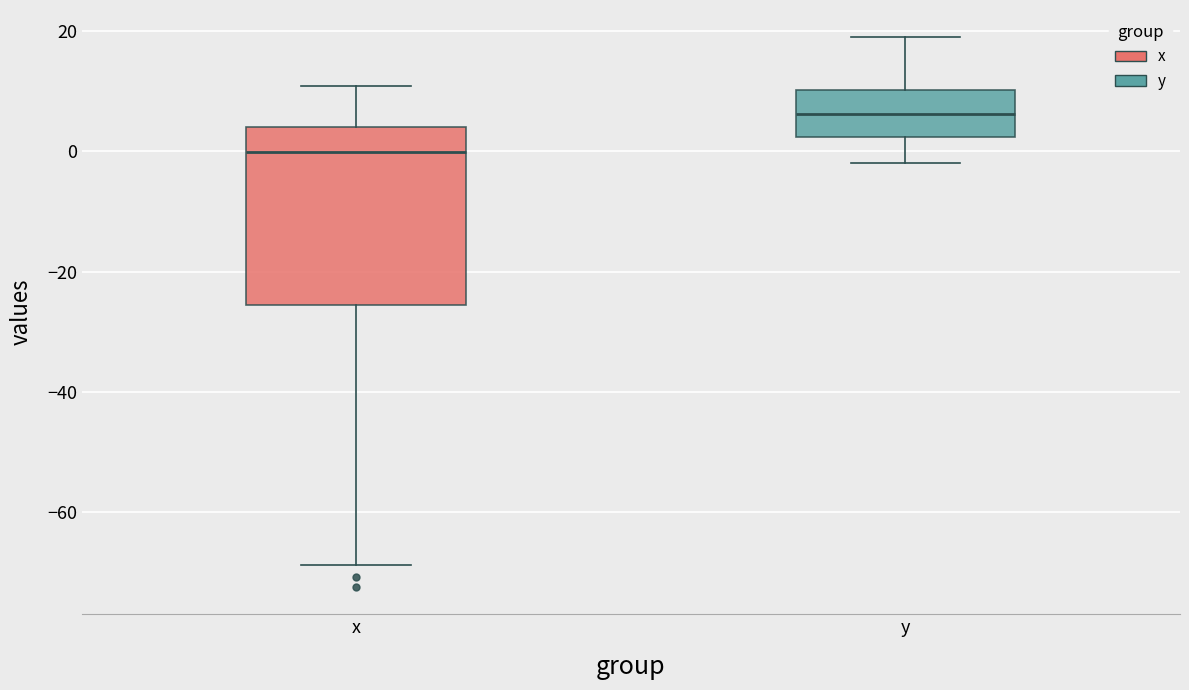

Which box has the highest median line?

y